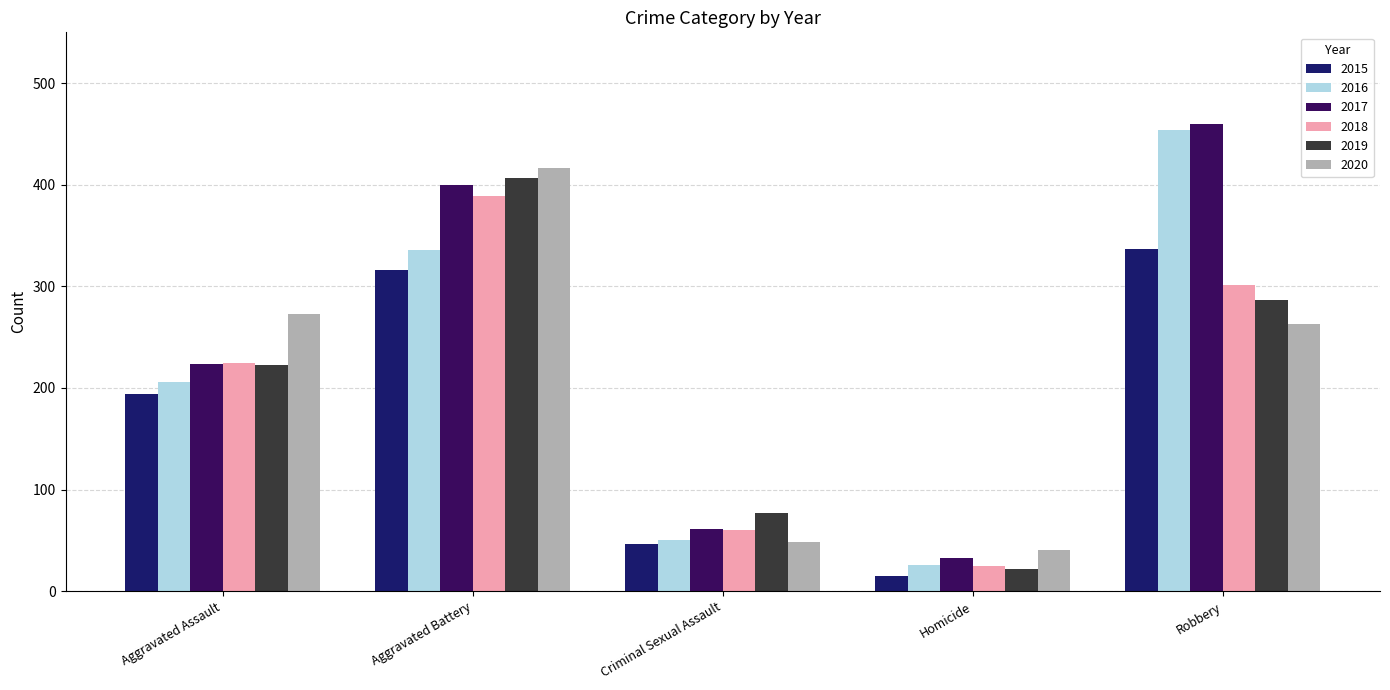

Where does the 2020 series first go above 263?

Aggravated Assault